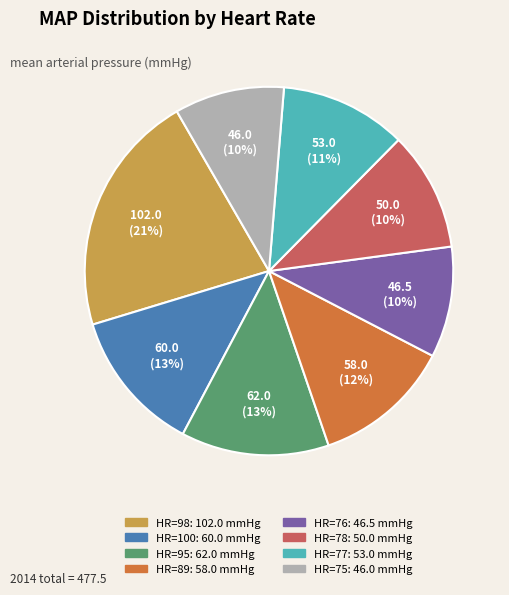

How many segments does this pie chart have?

8